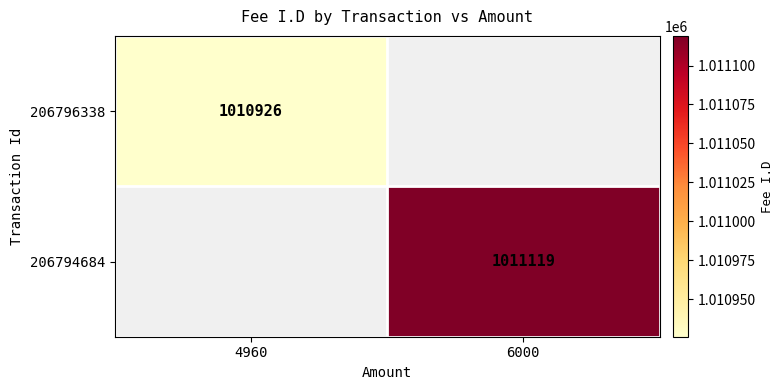

The 206794684 series shows 1011119 at 6000. True or false?

True